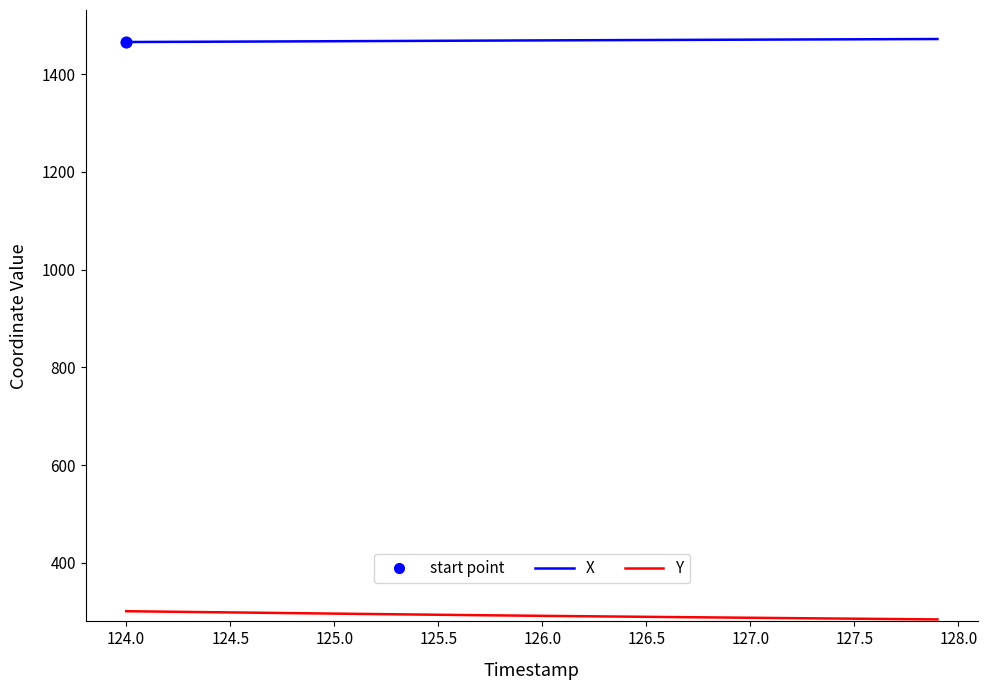

Which series has the largest total across all categories?

X